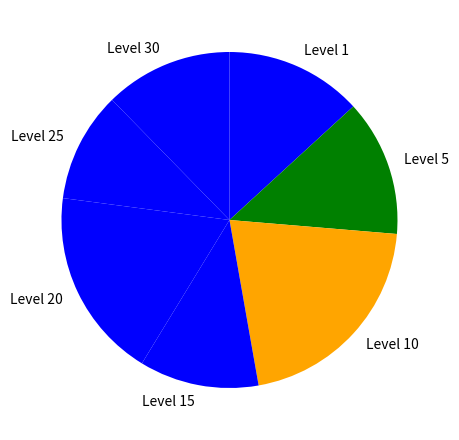

Count the number of slices in the pie.

7